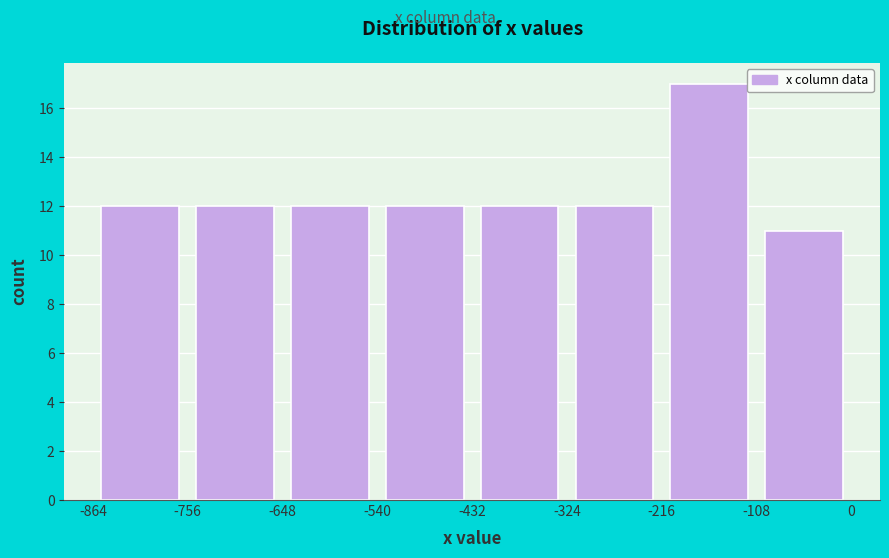

Over which range of the x-axis is the bar tallest?

-216 to -108